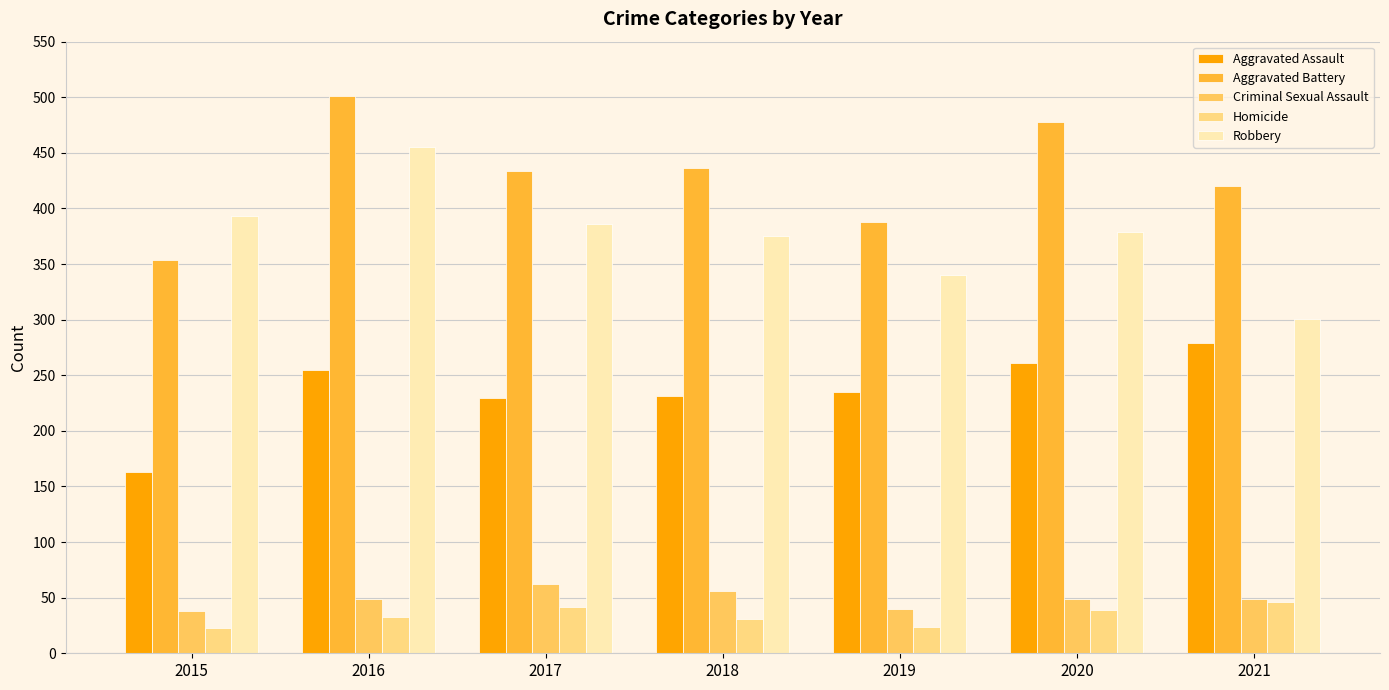

Does the chart contain stacked bars?

No